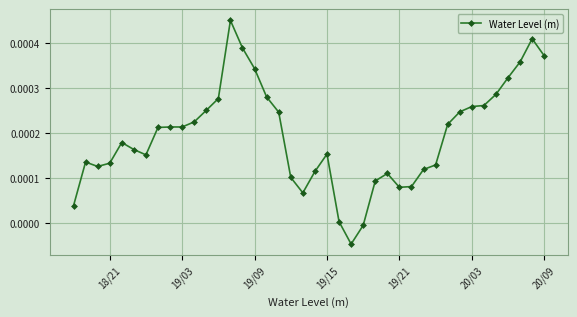

Is this an area chart (filled region under the line)?

No